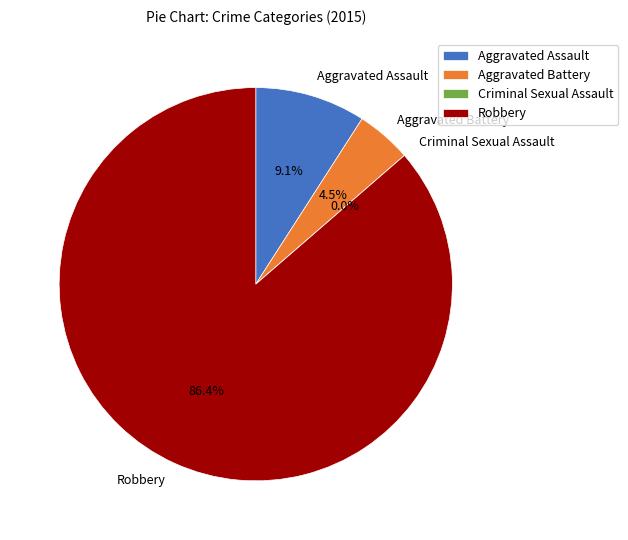

Which category has the smallest portion of the pie?

Criminal Sexual Assault